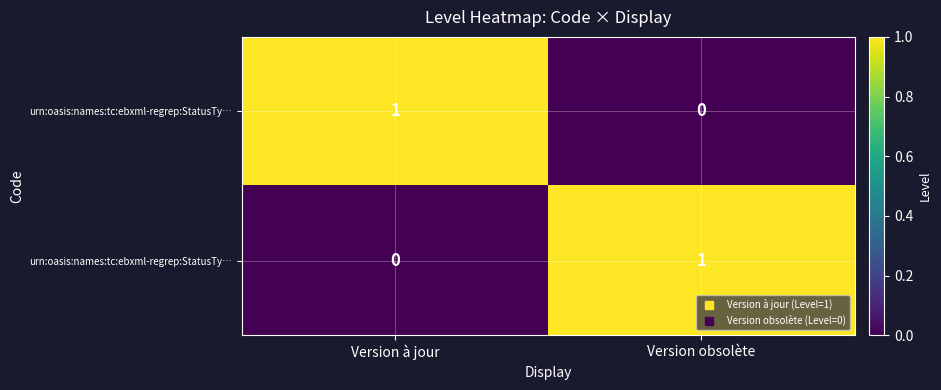

Between Version à jour and Version obsolète, which is larger?

Version à jour